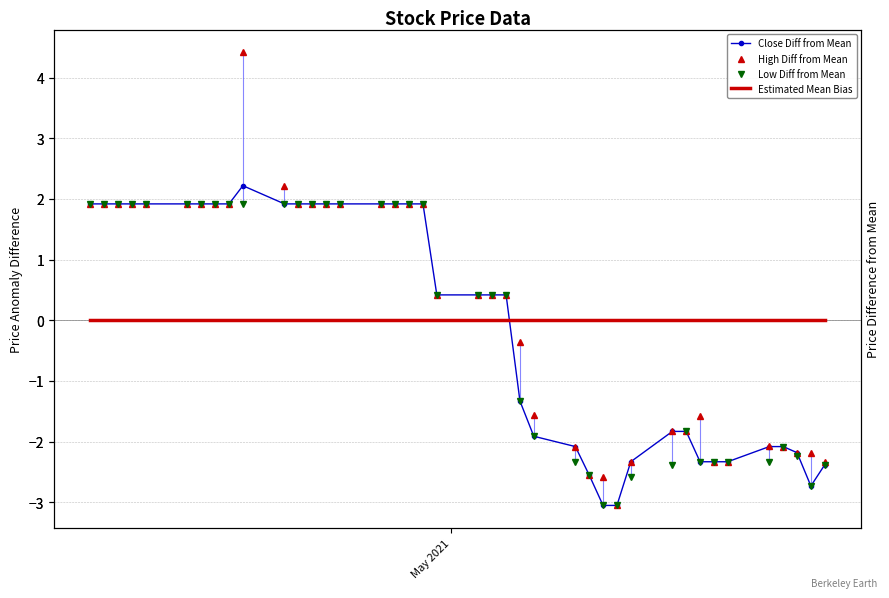

How many values in the High Diff from Mean series exceed 0?

23